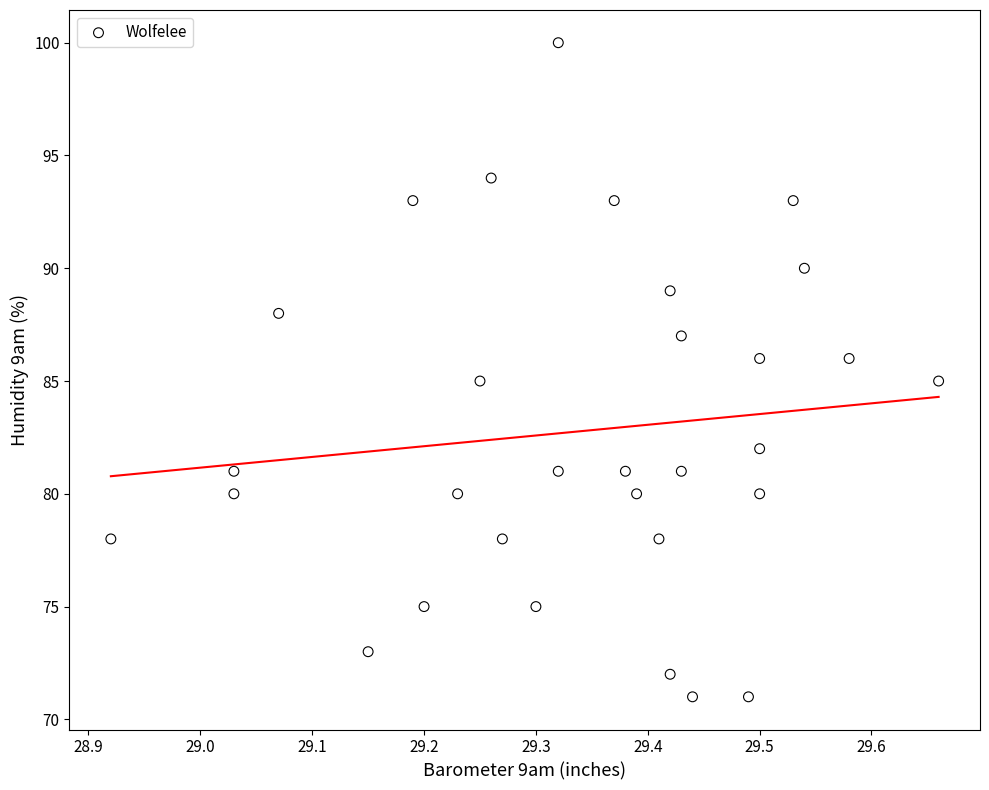

What is the range of Y values (max minus min)?

29